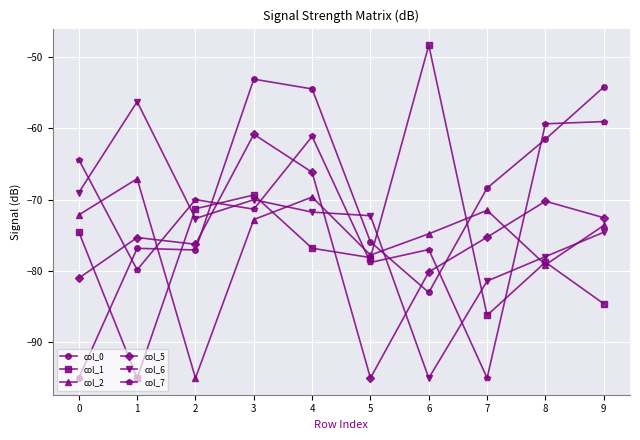

How many data points in col_0 are above -68?

4